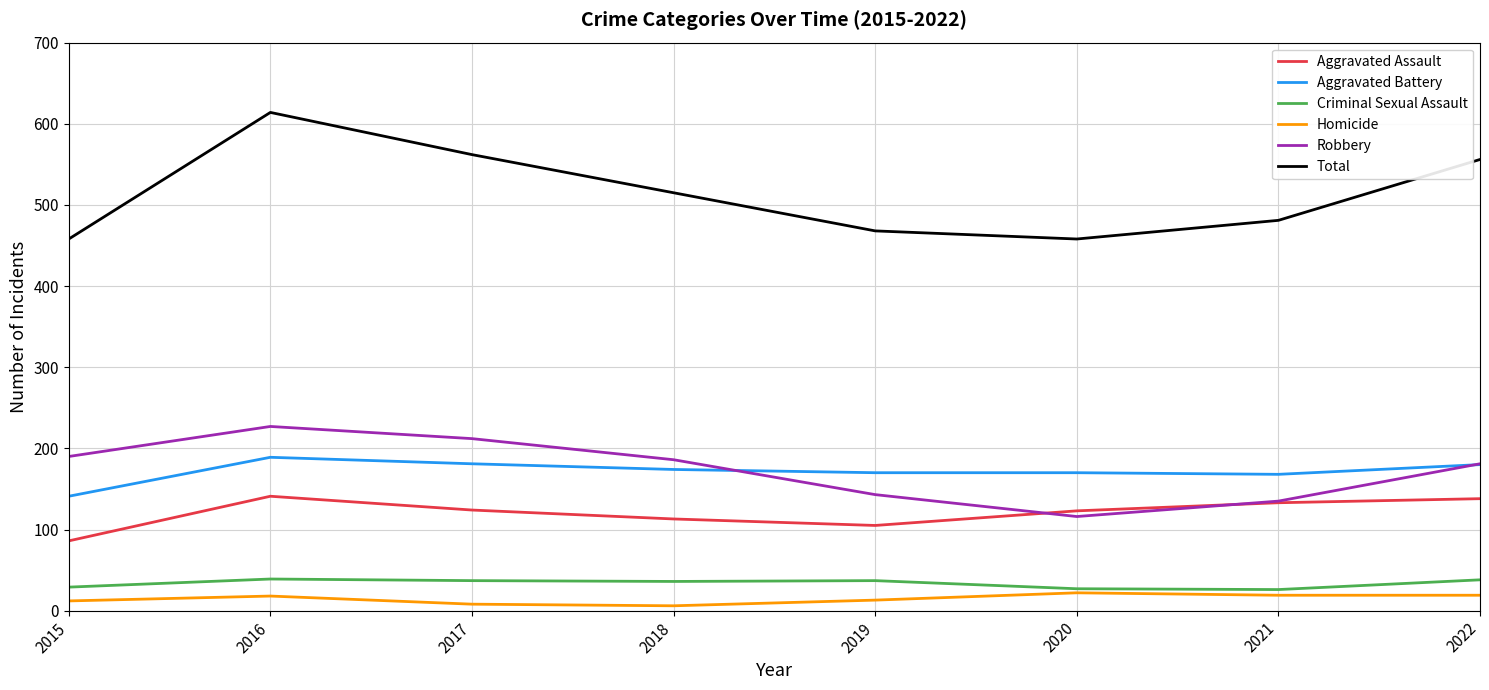

Between 2017 and 2022, which series saw the biggest shift?

Robbery